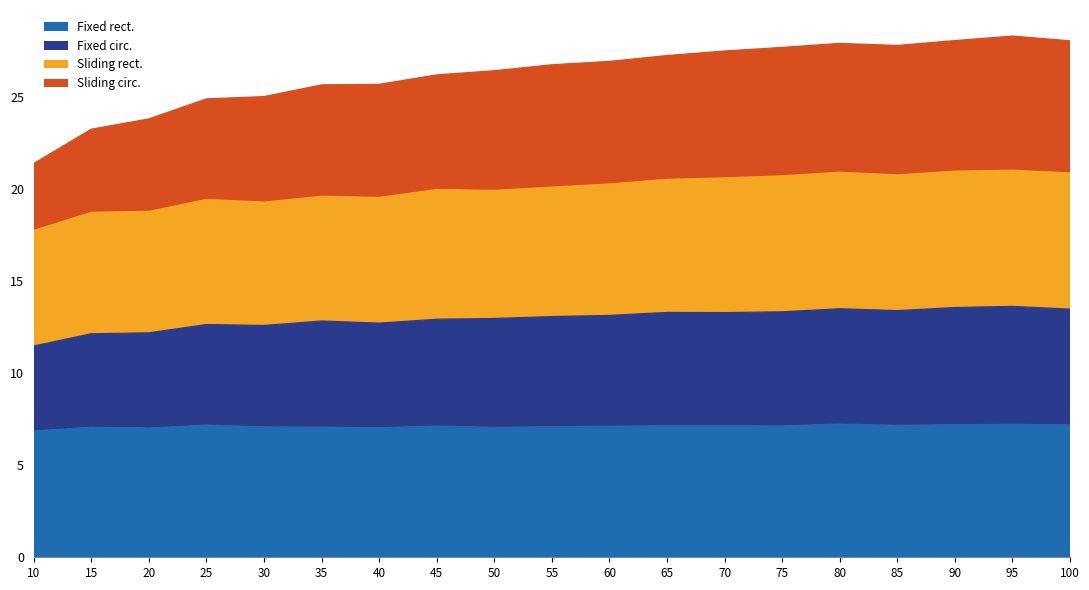

What is the lowest value of the Fixed rect. series?

6.9